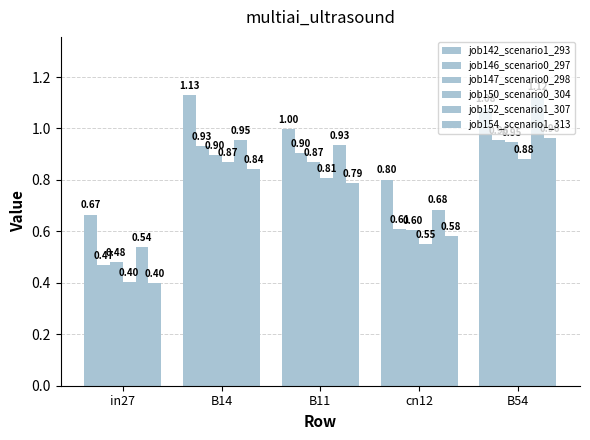

What is the difference between the maximum and minimum values in the job154_scenario1_313 series?

0.6